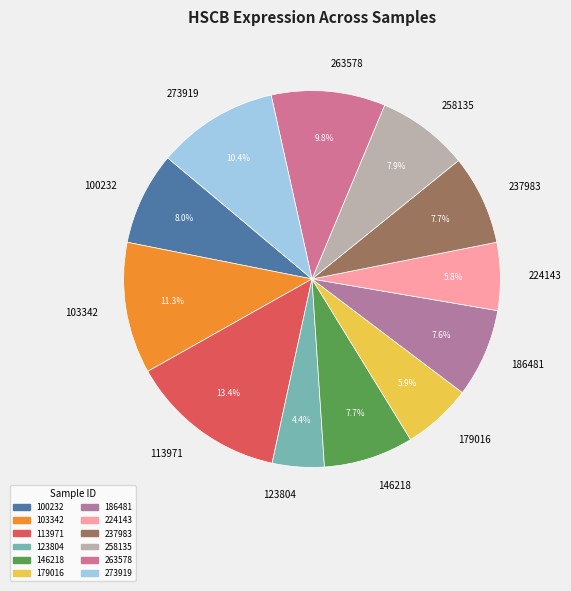

Between 100232 and 179016, which is larger?

100232